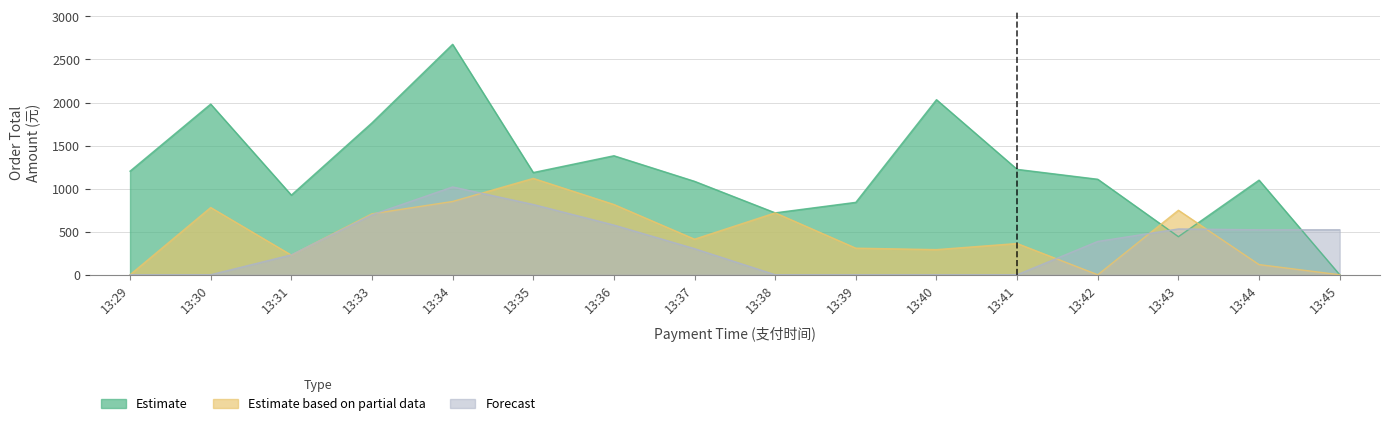

Which has a higher value, 13:42 or 13:38?

13:42